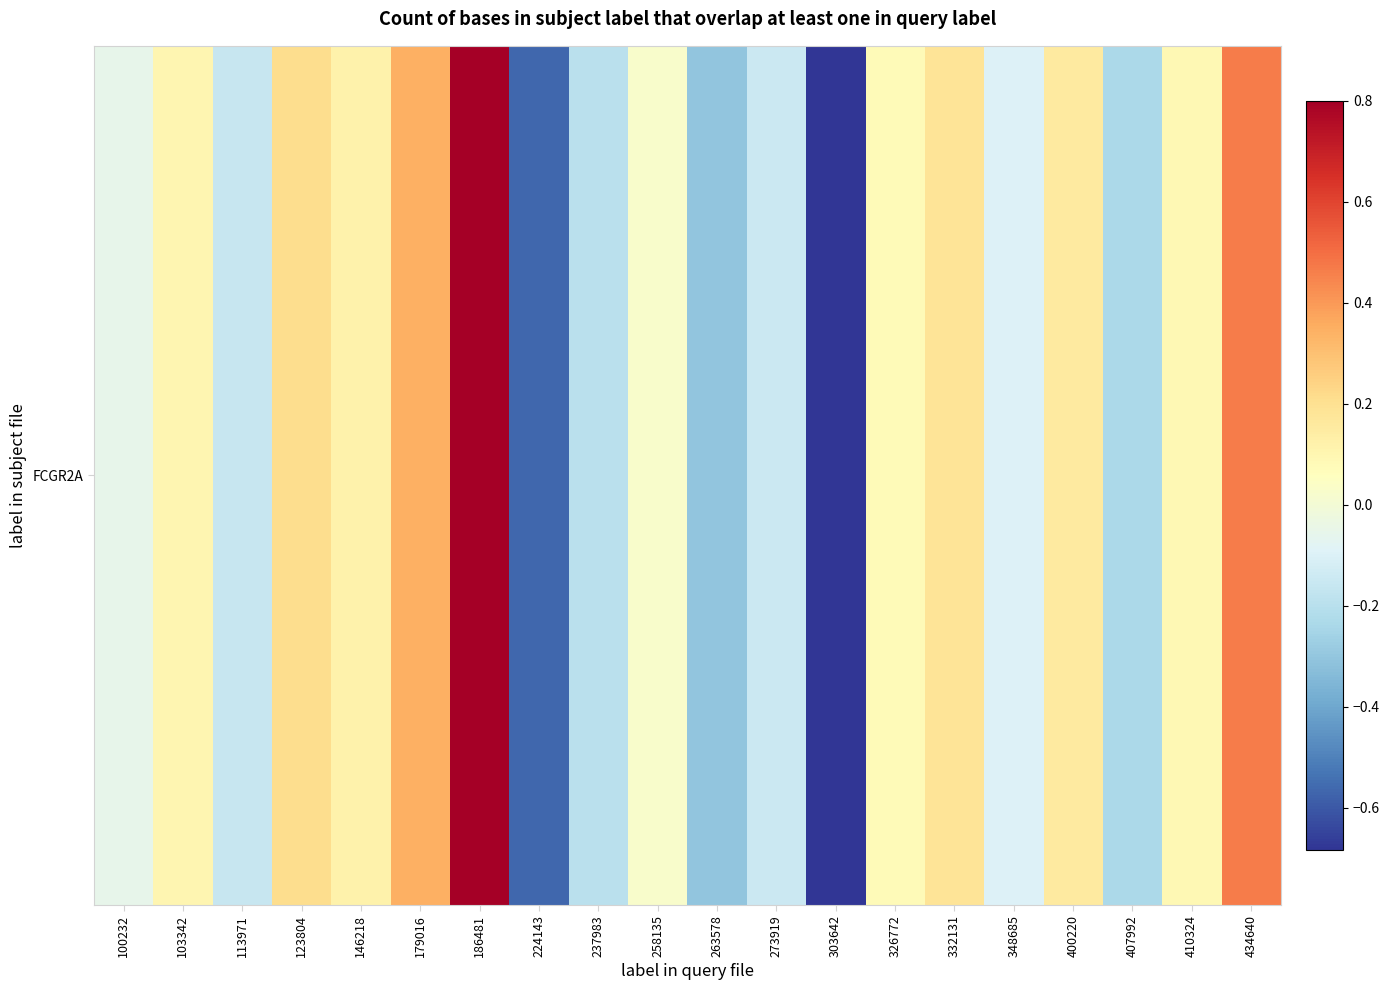

How many data points are less than 0?

9